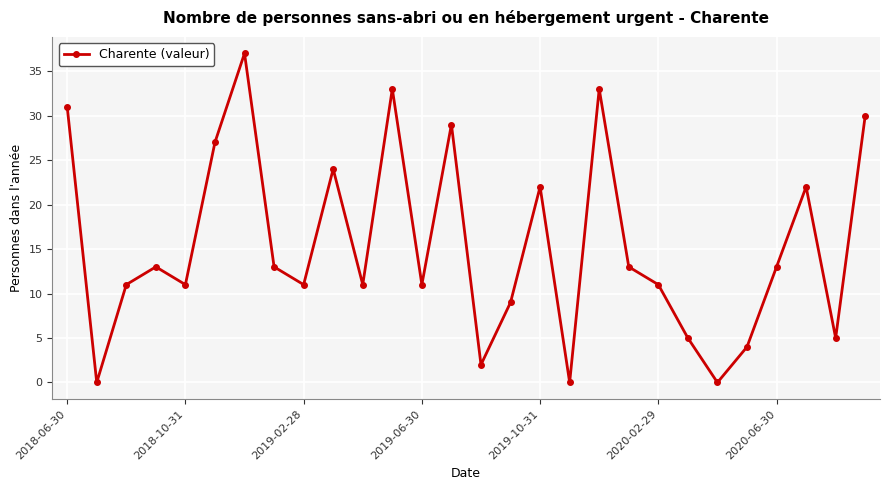

What is the difference between the second highest and minimum values?

33